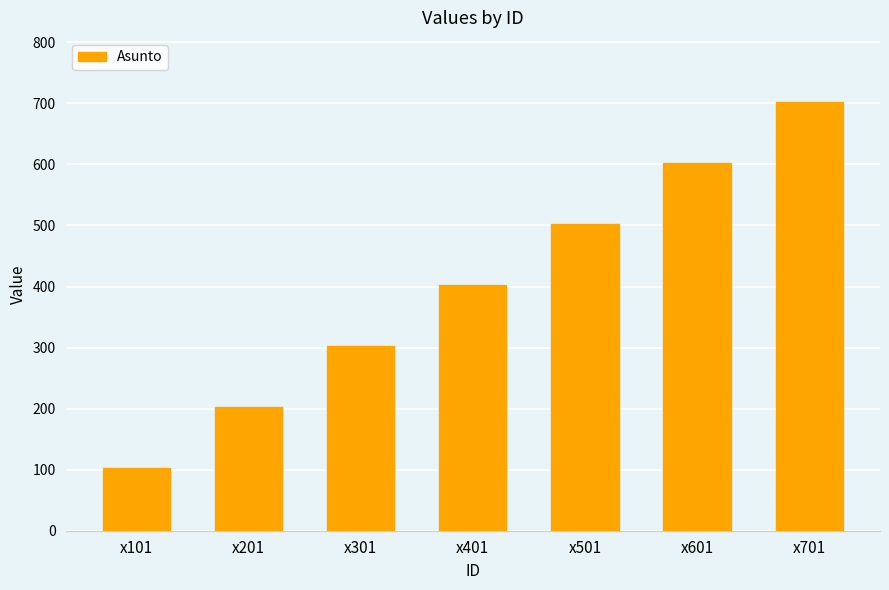

What is the difference between the maximum and second lowest values?

500